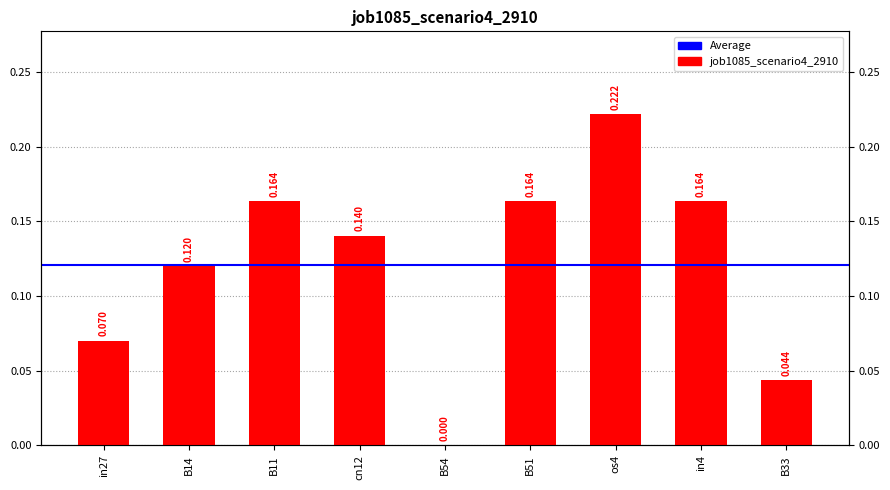

True or false: the data shows 0.1 at B33.

False